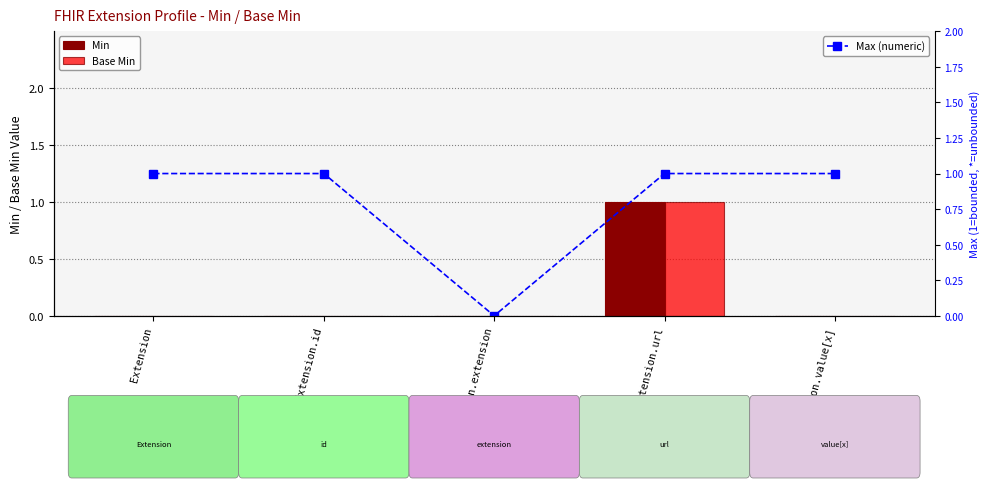

What is the sum of all Base Min values?

1